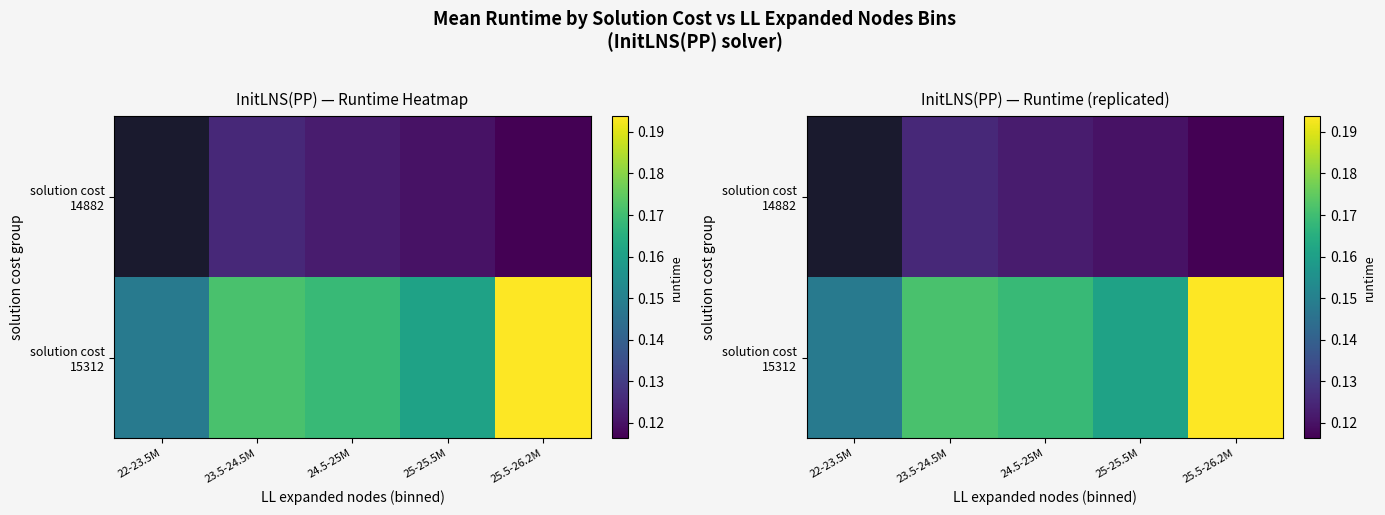

At which category is the sum across all series the highest?

25.5-26.2M